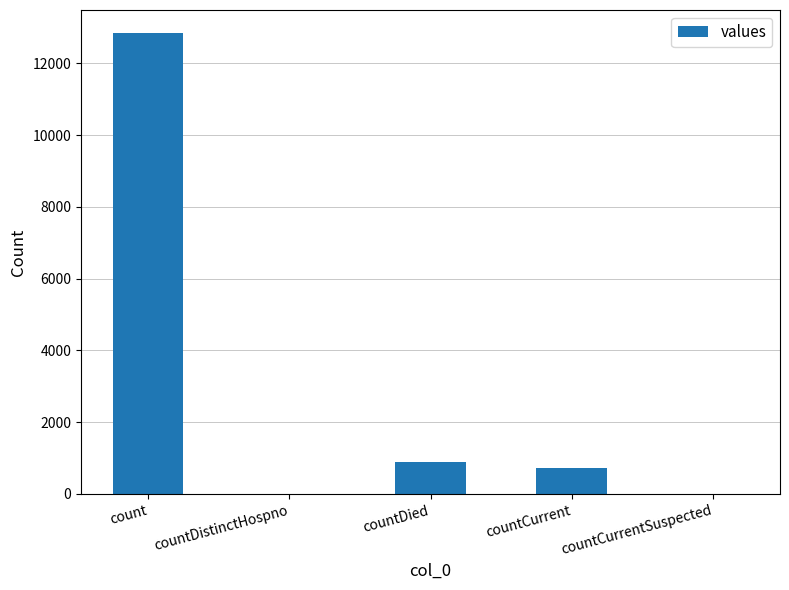

What is the sum of the values at count and countCurrent?

13557